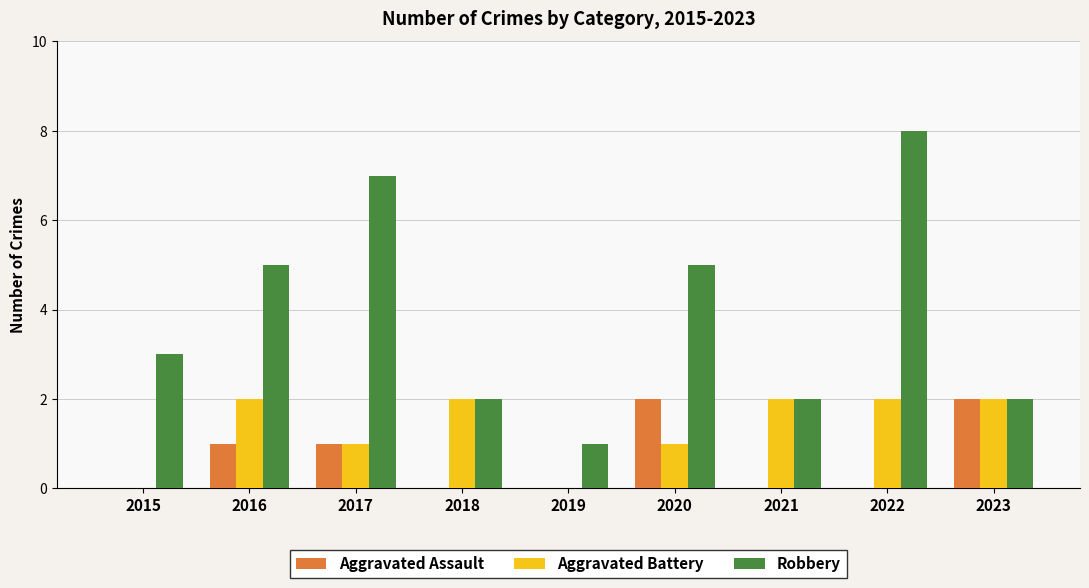

True or false: Aggravated Battery has a value of 2 at 2023.

True